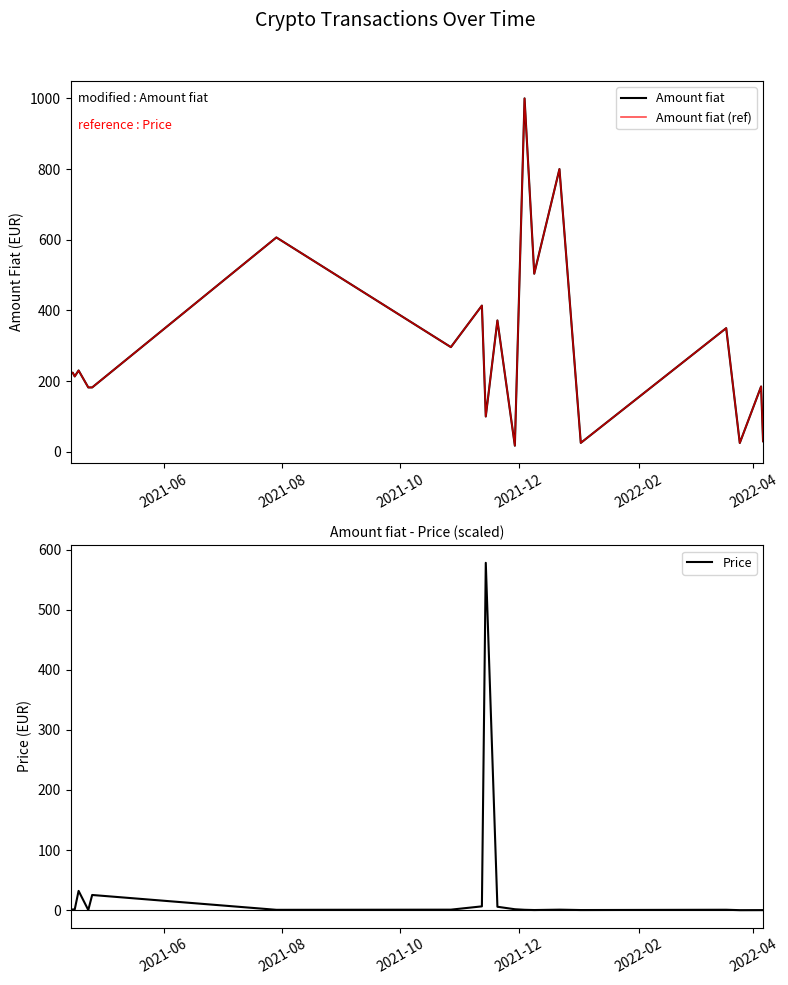

In Amount fiat, how many points are lower than both neighbors (excluding endpoints)?

7